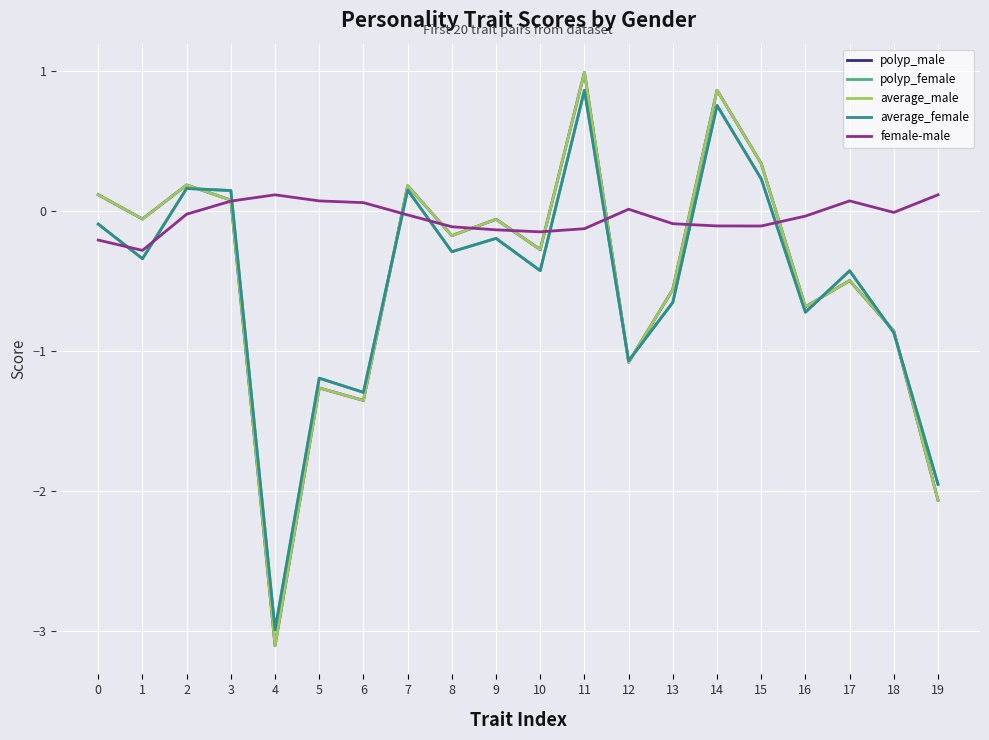

What is the average value of the average_female series?

-0.5